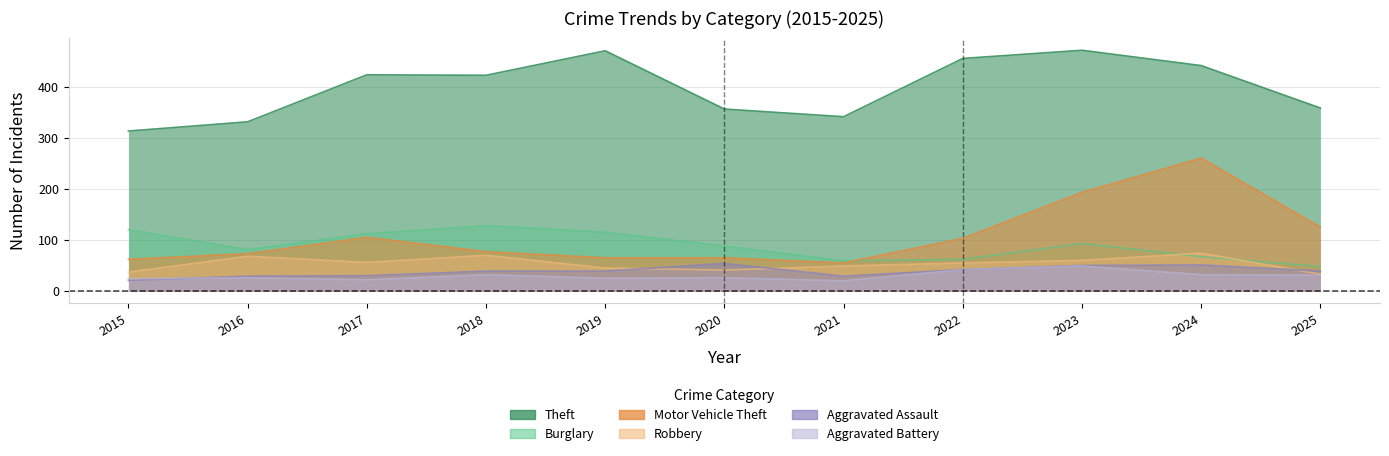

What is the total value across all series at 2024?

925